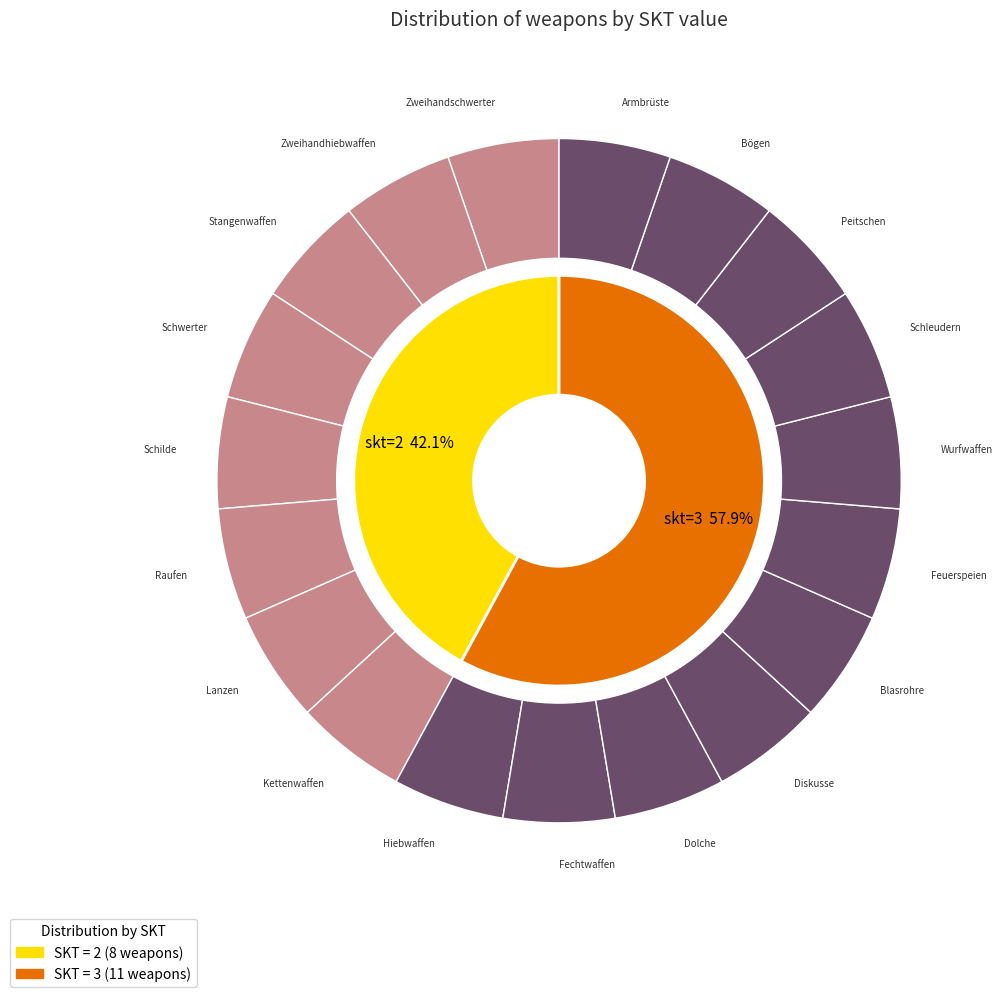

To the nearest percent, what is the average slice percentage?

50%